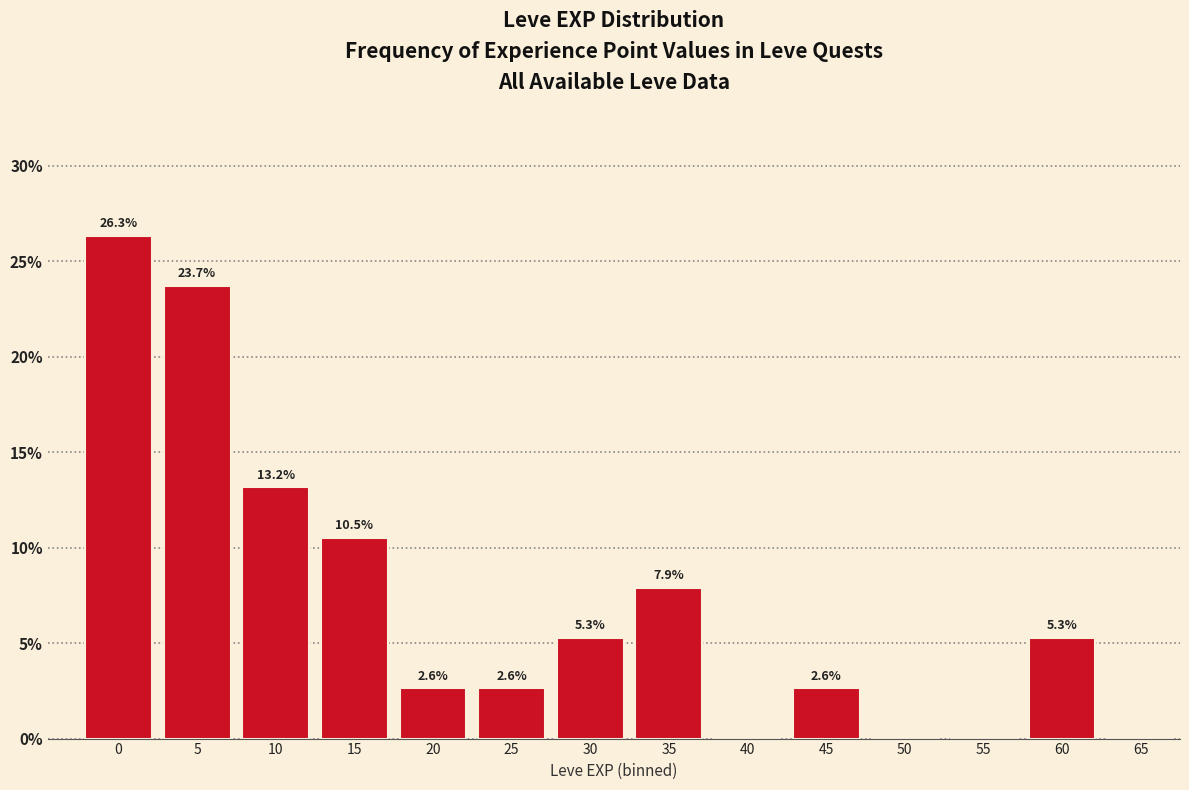

Reading right to left, transcribe all the data shown in this chart.

65=0.0	60=5.3	55=0.0	50=0.0	45=2.6	40=0.0	35=7.9	30=5.3	25=2.6	20=2.6	15=10.5	10=13.2	5=23.7	0=26.3